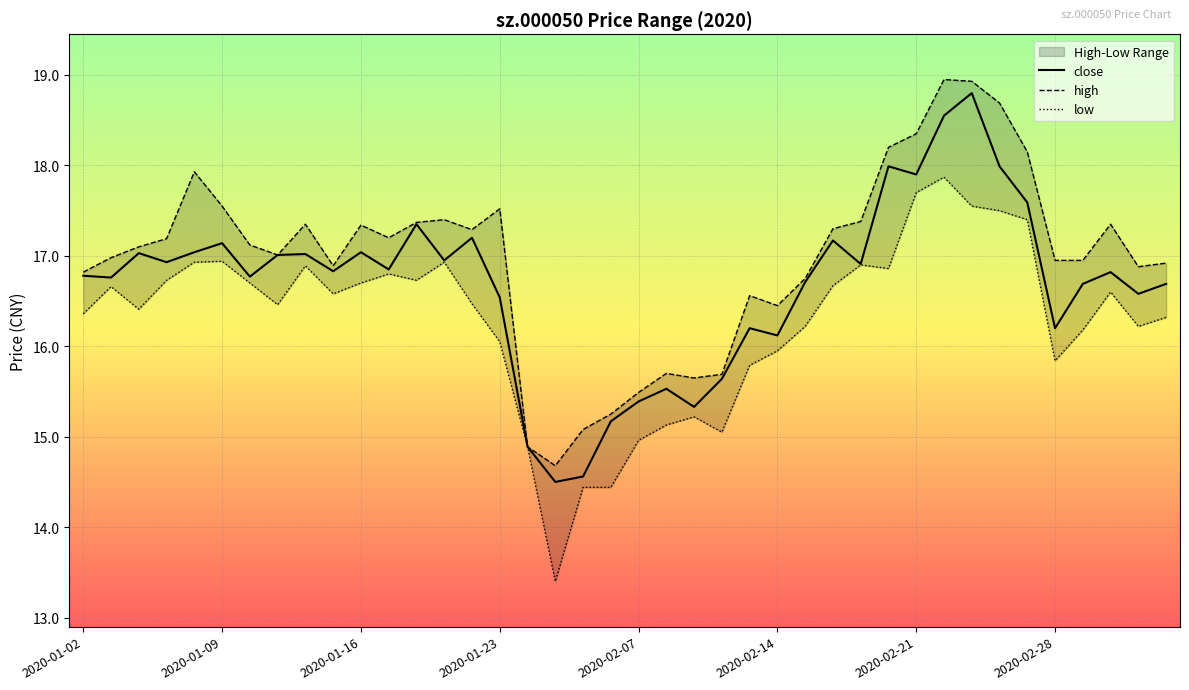

What is the sum of the close values at 27 and 33?

35.2